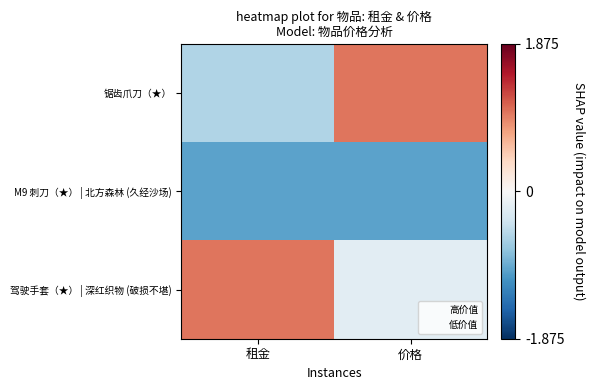

Rank the series at 租金 from highest to lowest value.

驾驶手套（★） | 深红织物 (破损不堪), 锯齿爪刀（★）, M9 刺刀（★） | 北方森林 (久经沙场)